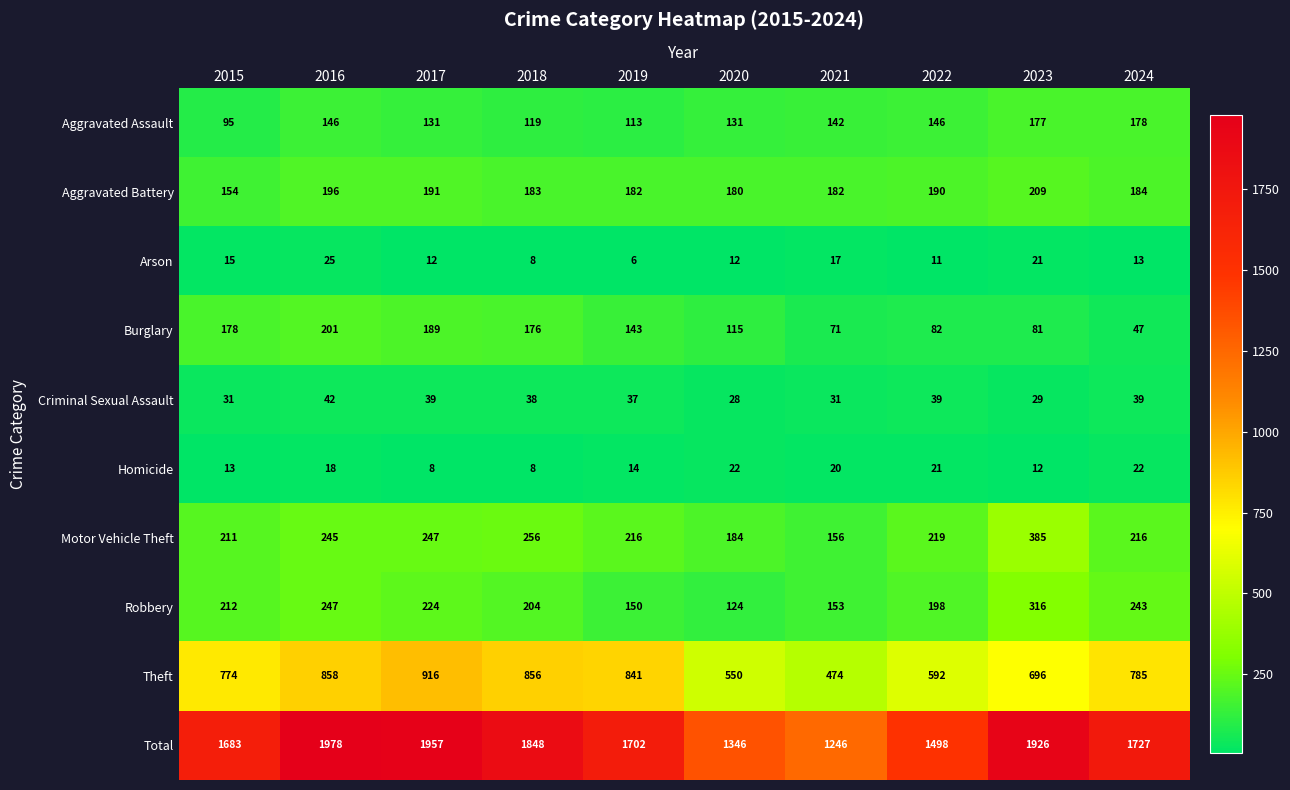

At 2016, list the series in order from smallest to largest.

Homicide, Arson, Criminal Sexual Assault, Aggravated Assault, Aggravated Battery, Burglary, Motor Vehicle Theft, Robbery, Theft, Total